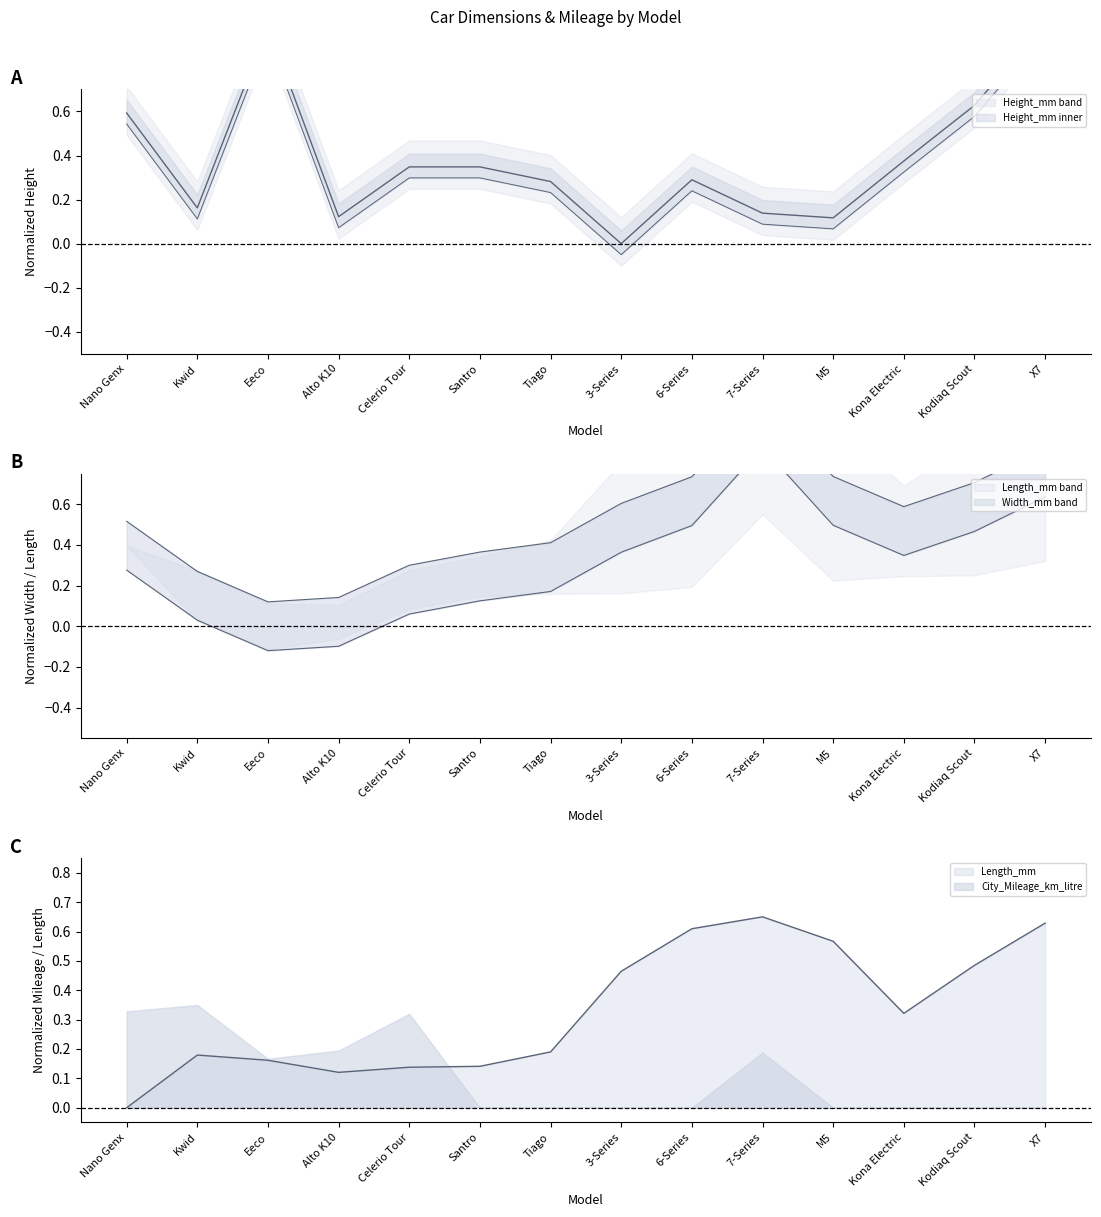

How many interior local peaks does the Height_mm series have?

2